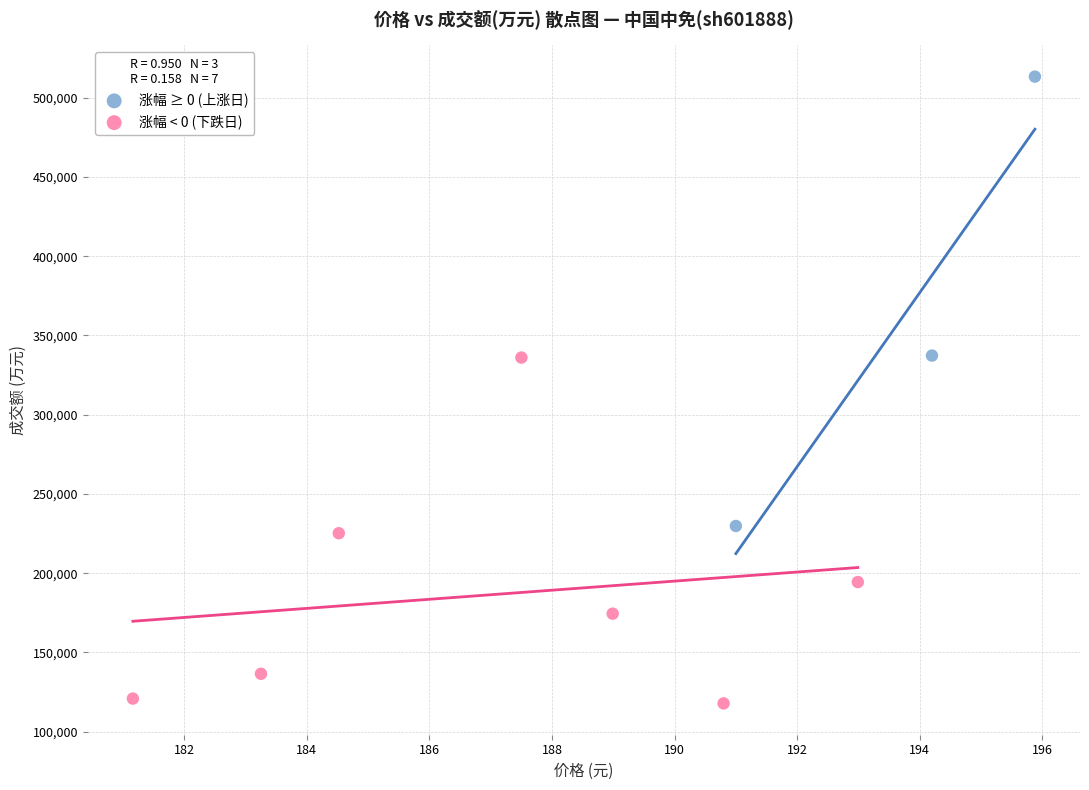

Which series has the largest Y range (max minus min)?

涨幅 ≥ 0 (上涨日)